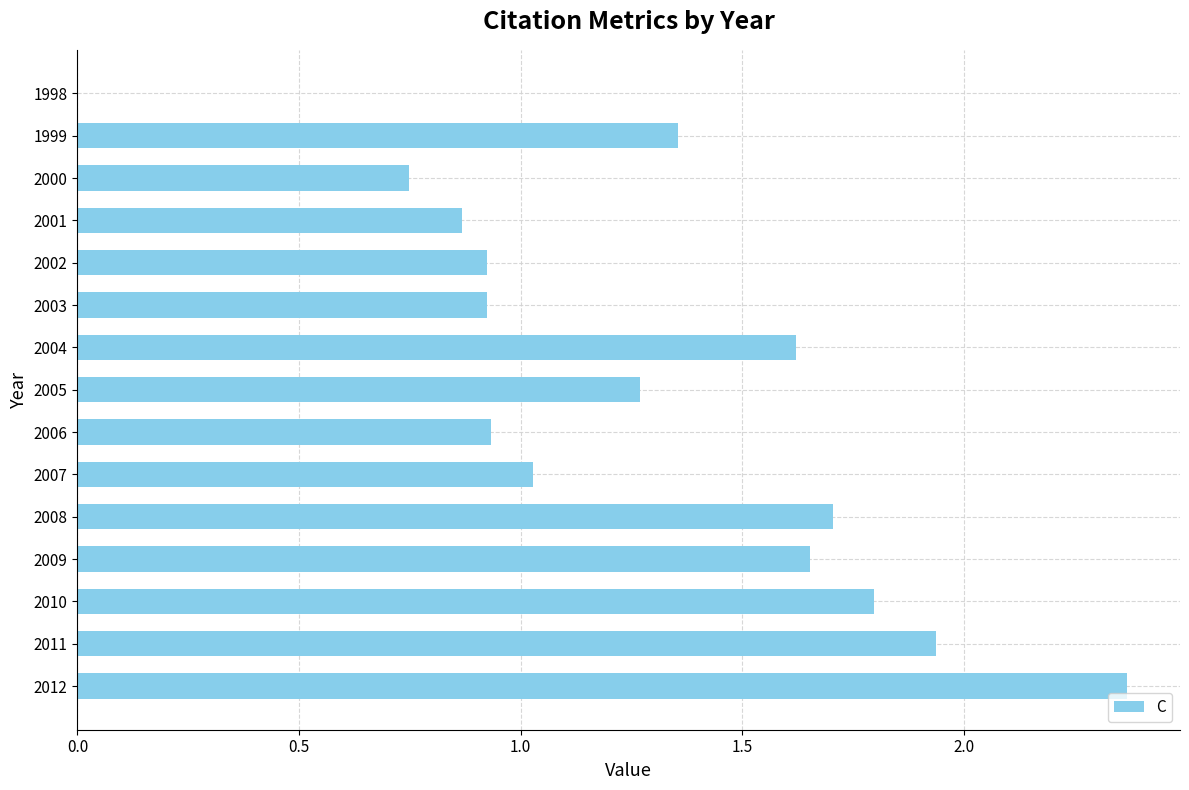

How many categories are shown in the chart?

15